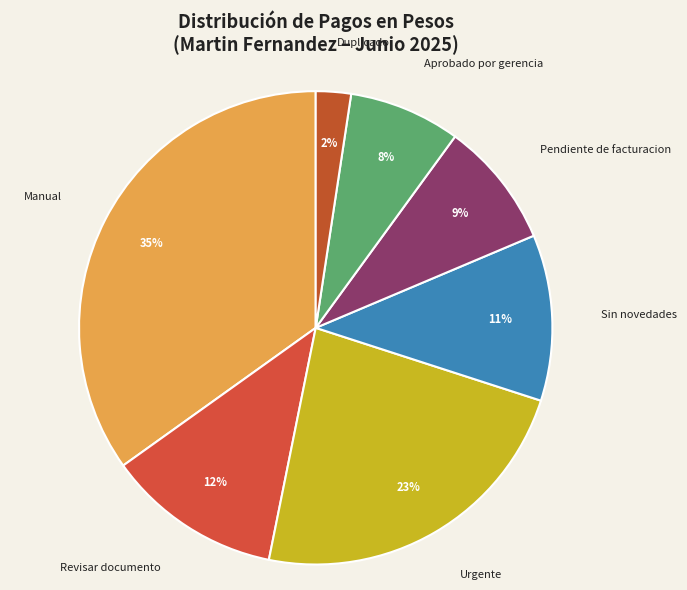

To the nearest percent, what is the average slice percentage?

14%